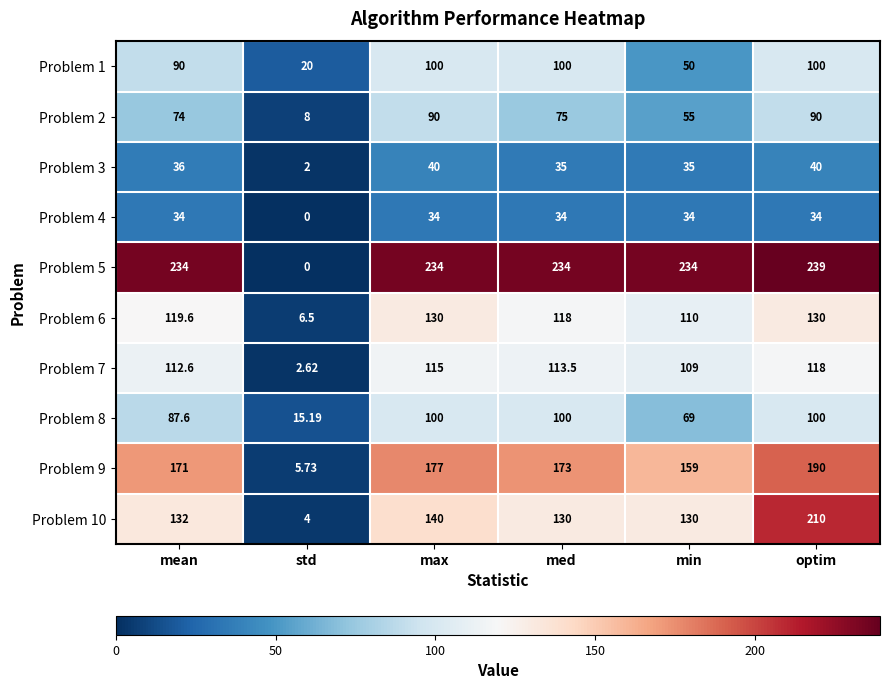

Is the value of Problem 6 at min greater than the value of Problem 2 at max?

Yes